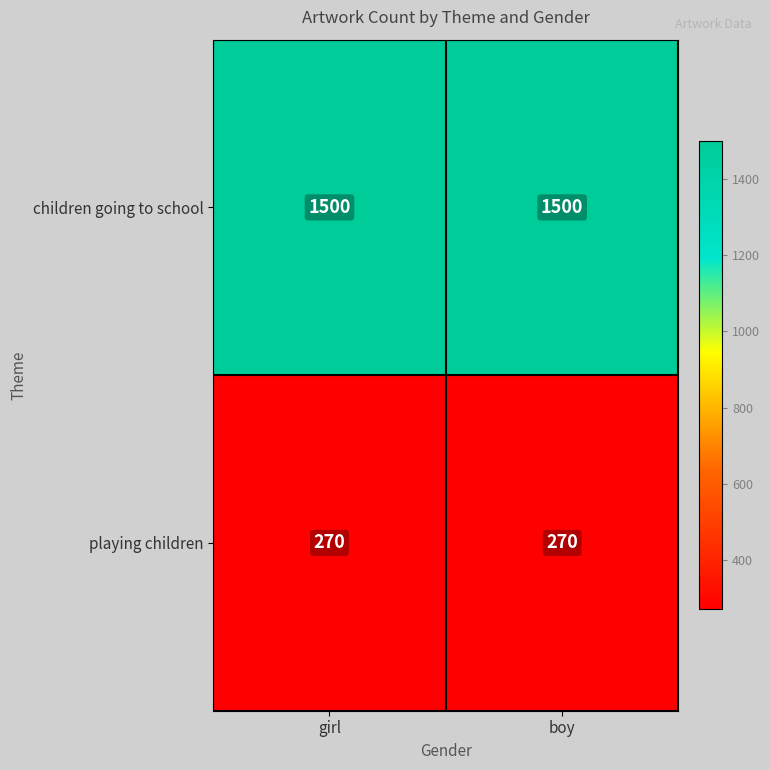

Is it true that playing children equals 426 at boy?

False